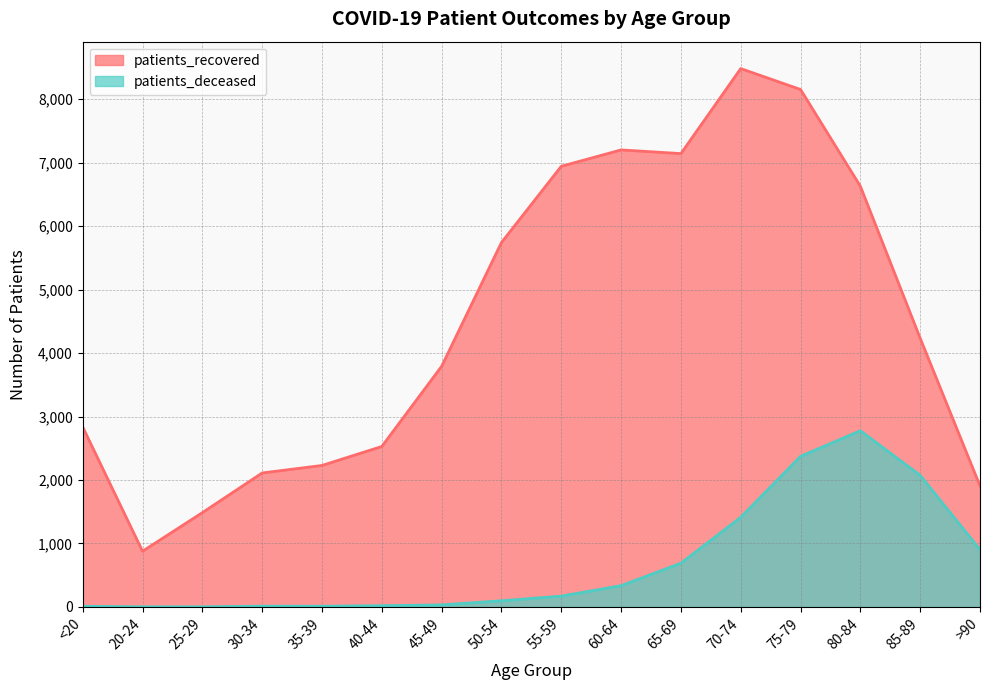

What is the maximum value shown in the chart?

8480